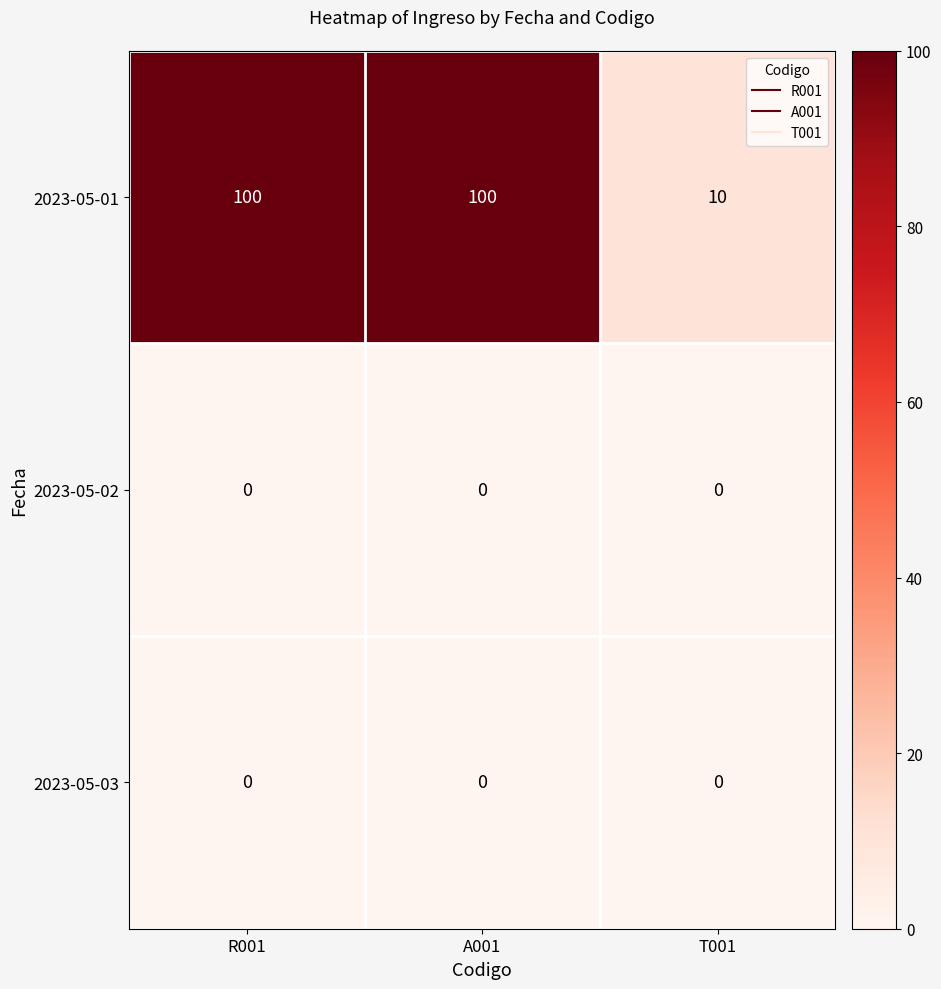

What is the difference between the highest and lowest values at R001?

100